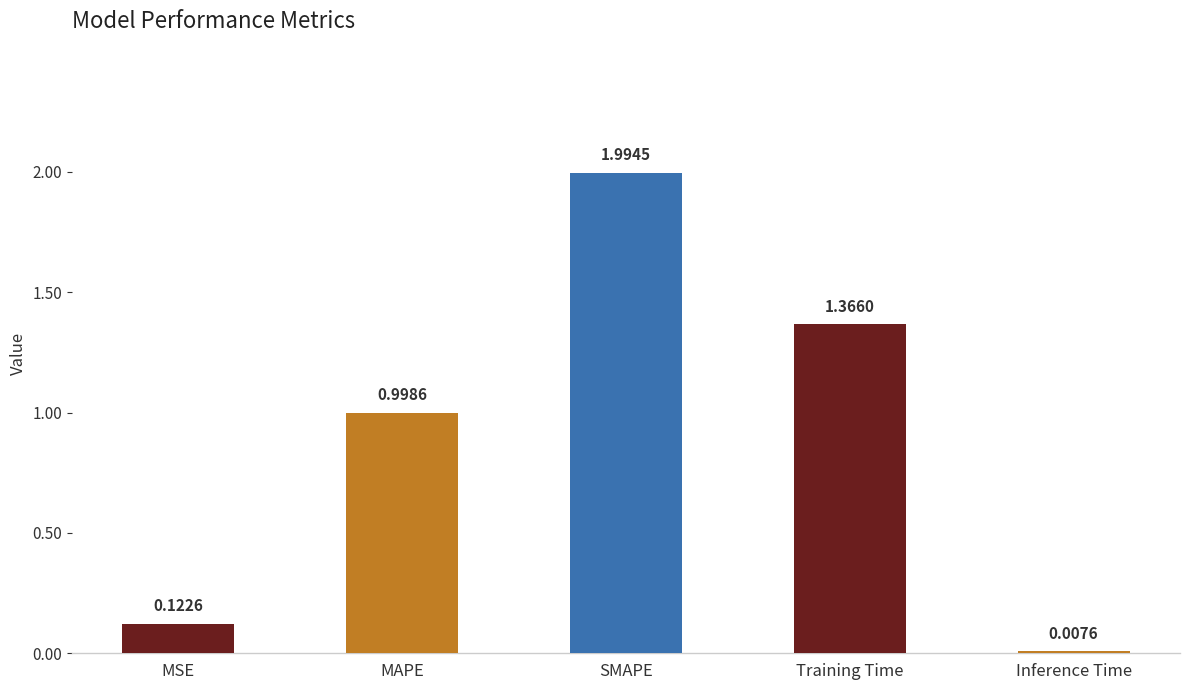

What is the label of the 2nd bar from the left?

MAPE